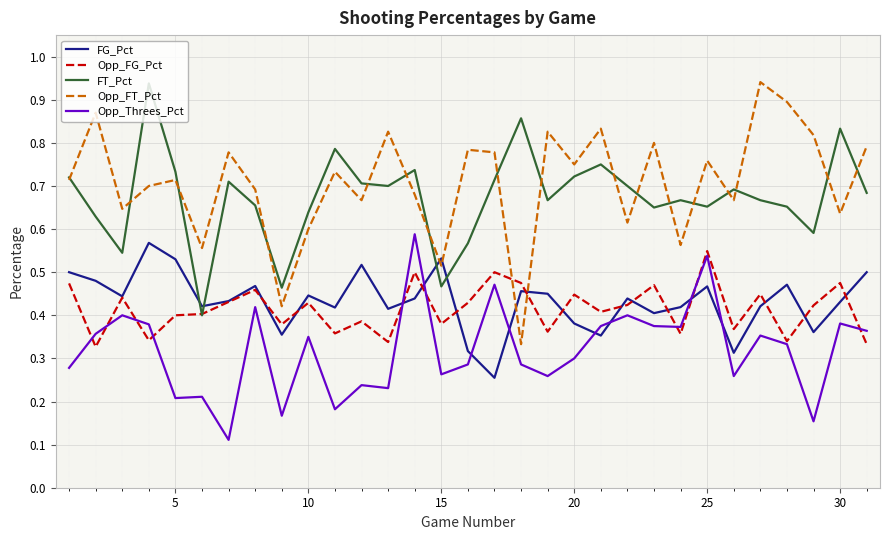

Is this an area chart (filled region under the line)?

No